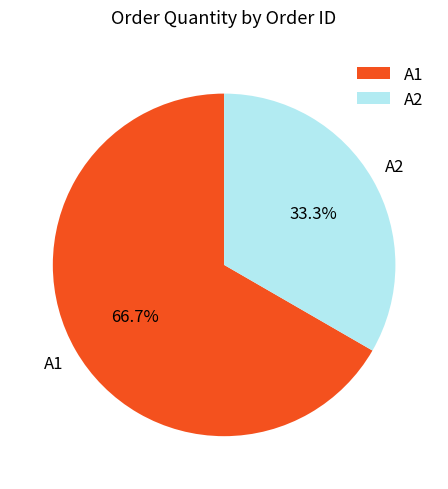

True or false: A1 accounts for 53% of the total.

False